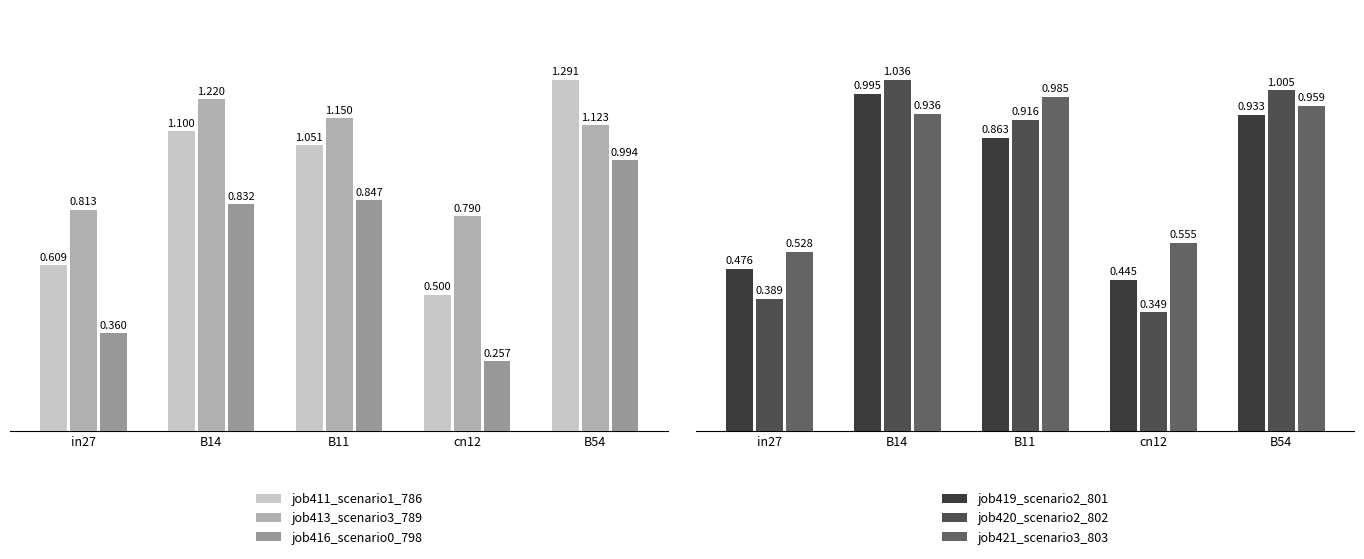

What position from the right is in27?

5